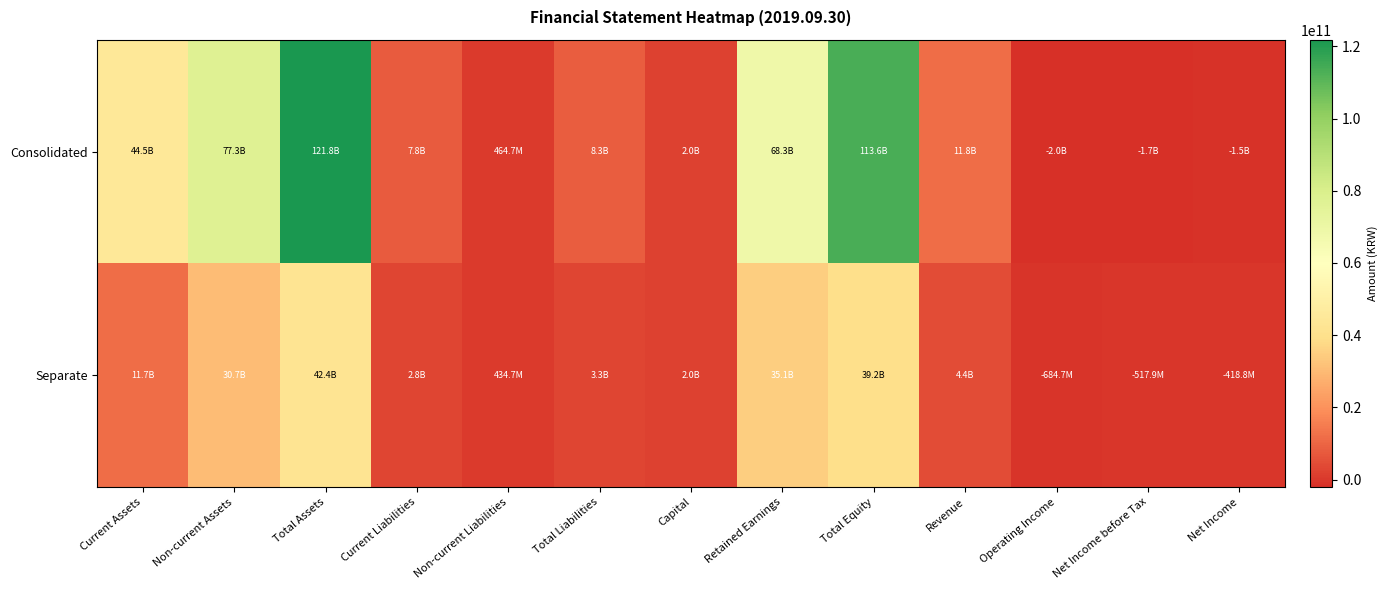

Reading right to left, what are all the values shown in this chart?

Consolidated: Net Income=-1498400984	Net Income before Tax=-1698650228	Operating Income=-2045816707	Revenue=11768230377	Total Equity=113561700446	Retained Earnings=68313833395	Capital=2000000000	Total Liabilities=8252518785	Non-current Liabilities=464708563	Current Liabilities=7787810222	Total Assets=121814219231	Non-current Assets=77297718590	Current Assets=44516500641
Separate: Net Income=-418823761	Net Income before Tax=-517910713	Operating Income=-684693634	Revenue=4393647643	Total Equity=39158317074	Retained Earnings=35080151944	Capital=2000000000	Total Liabilities=3268127549	Non-current Liabilities=434717411	Current Liabilities=2833410138	Total Assets=42426444623	Non-current Assets=30746418702	Current Assets=11680025921